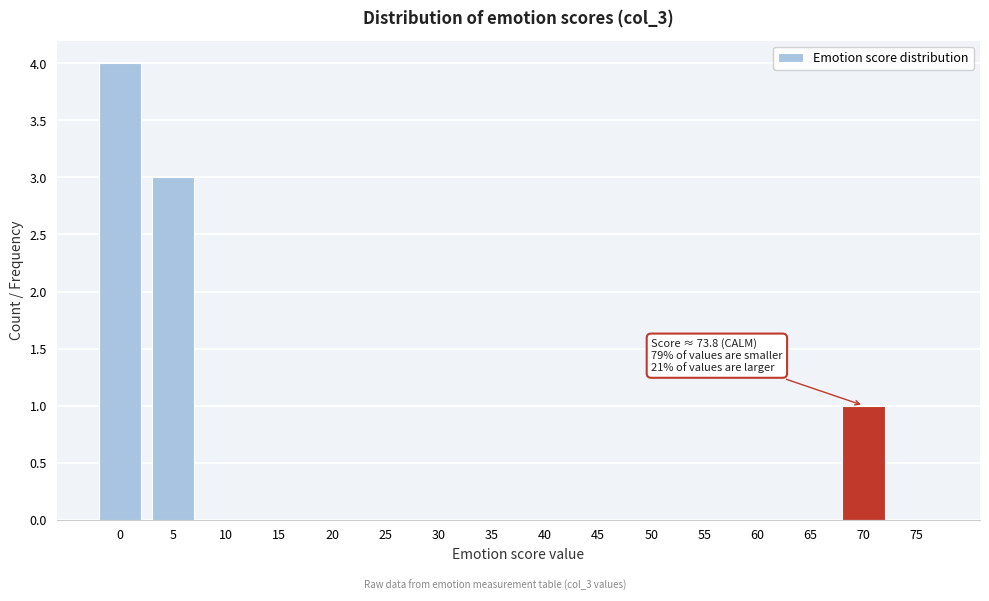

Reading right to left, list all the values displayed in this chart.

75=0	70=1	65=0	60=0	55=0	50=0	45=0	40=0	35=0	30=0	25=0	20=0	15=0	10=0	5=3	0=4